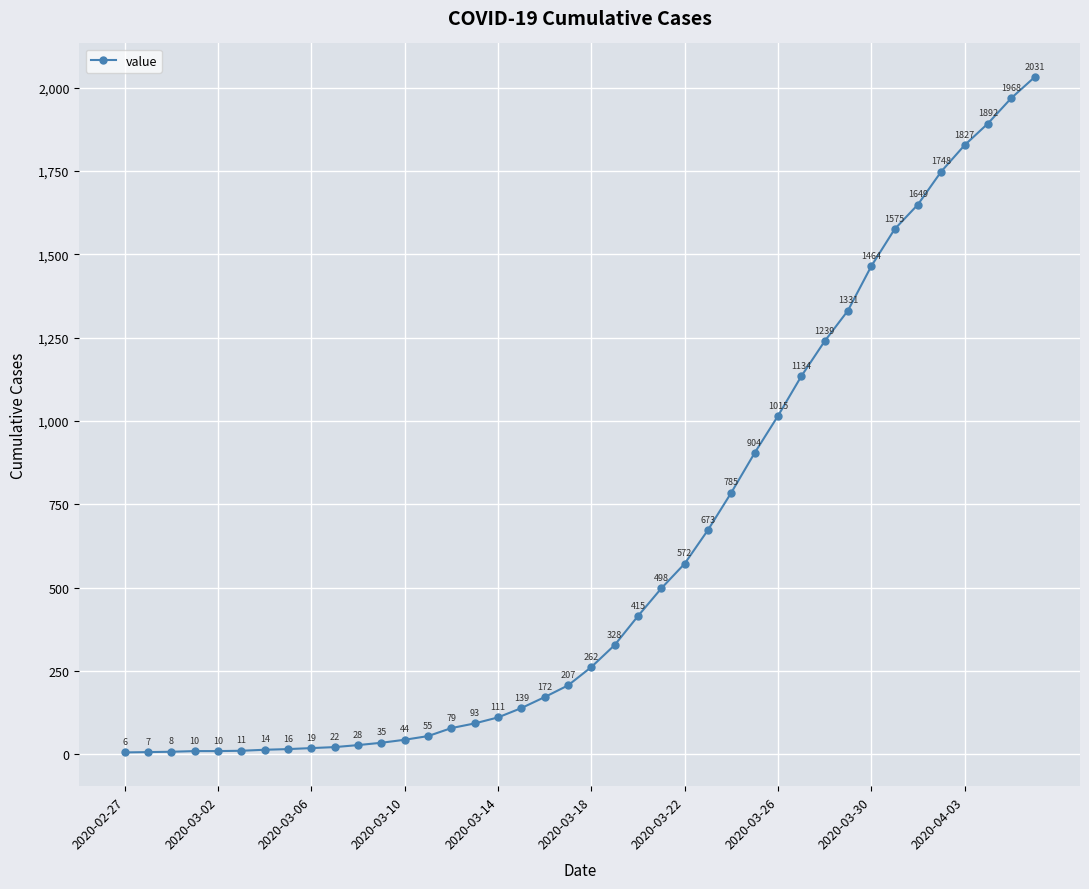

What is the greatest value displayed?

2031